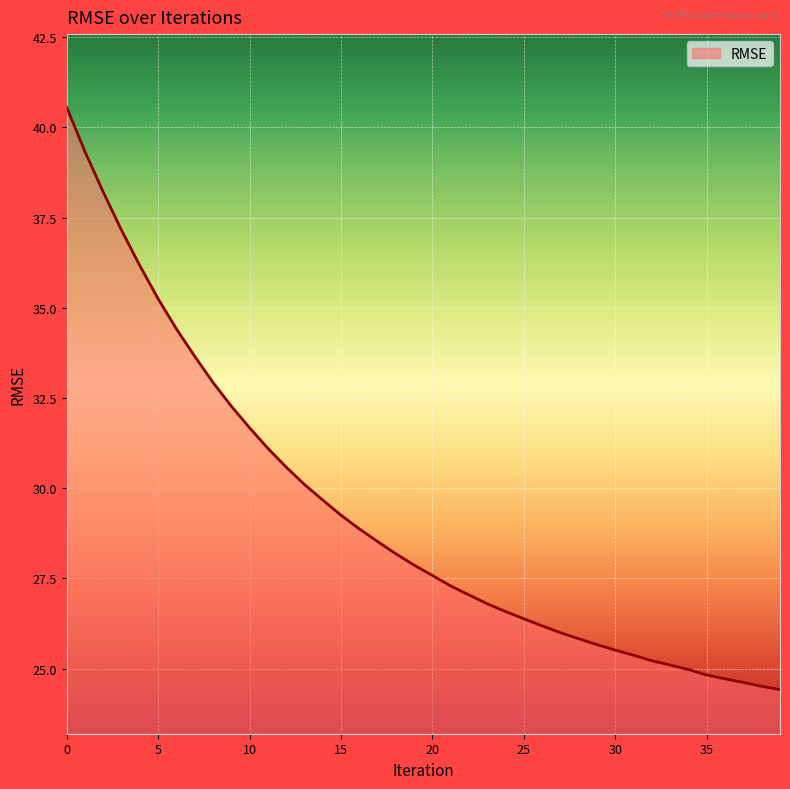

What is the greatest value displayed?

40.6